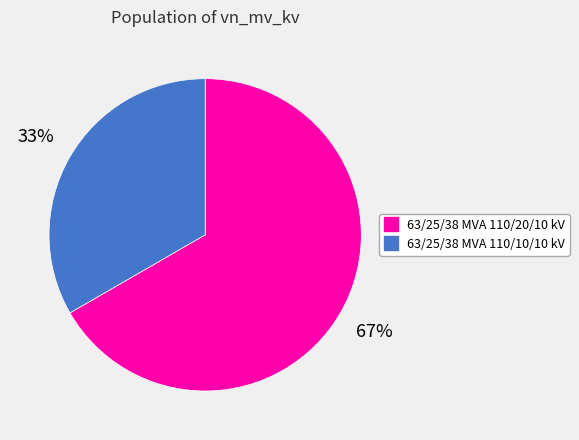

True or false: 63/25/38 MVA 110/20/10 kV accounts for 67% of the total.

True